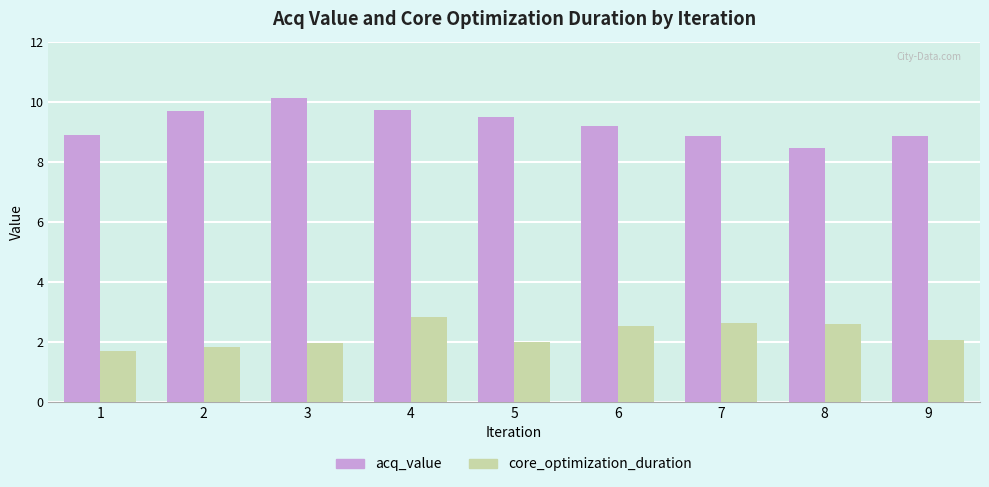

What is the value of the core_optimization_duration bar at the 6th from the left?

2.5